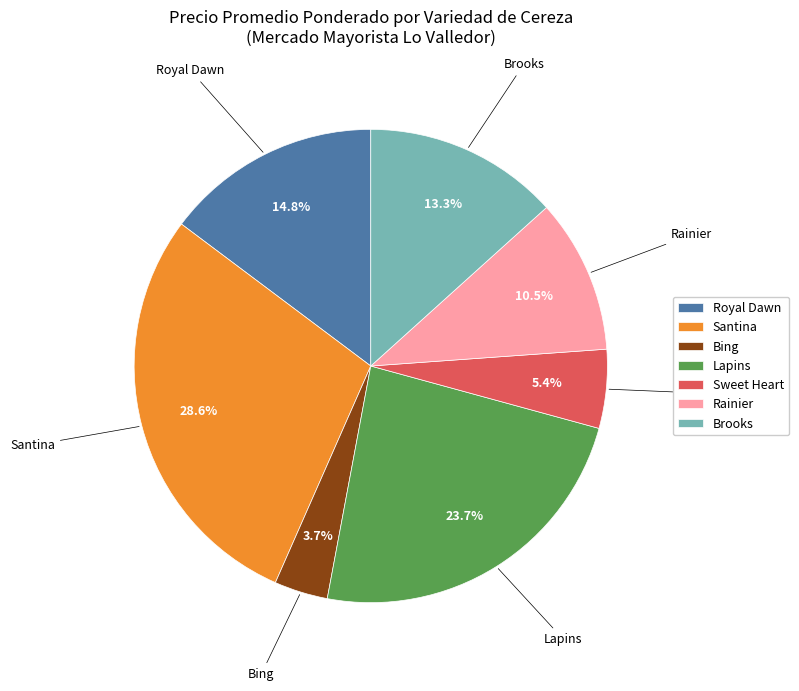

Between Sweet Heart and Rainier, which is larger?

Rainier